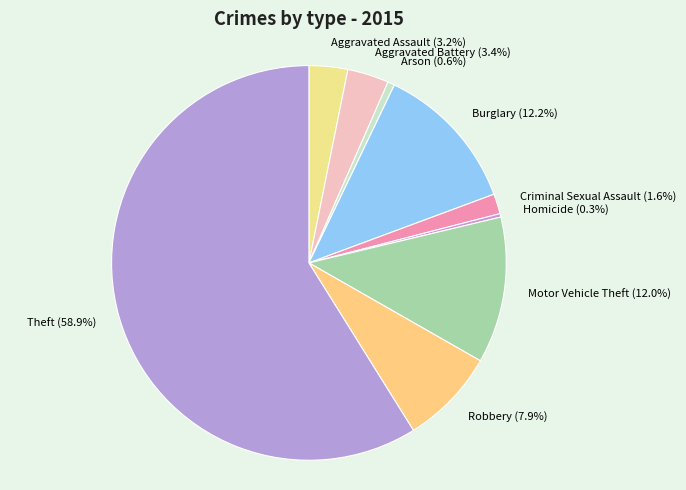

Count the number of slices in the pie.

9